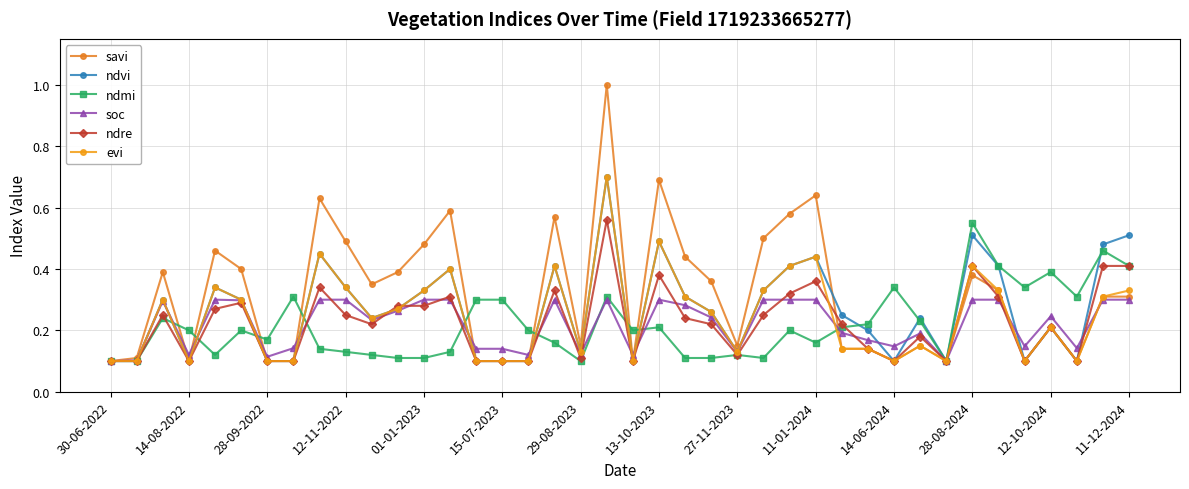

Count the number of categories in the chart.

40